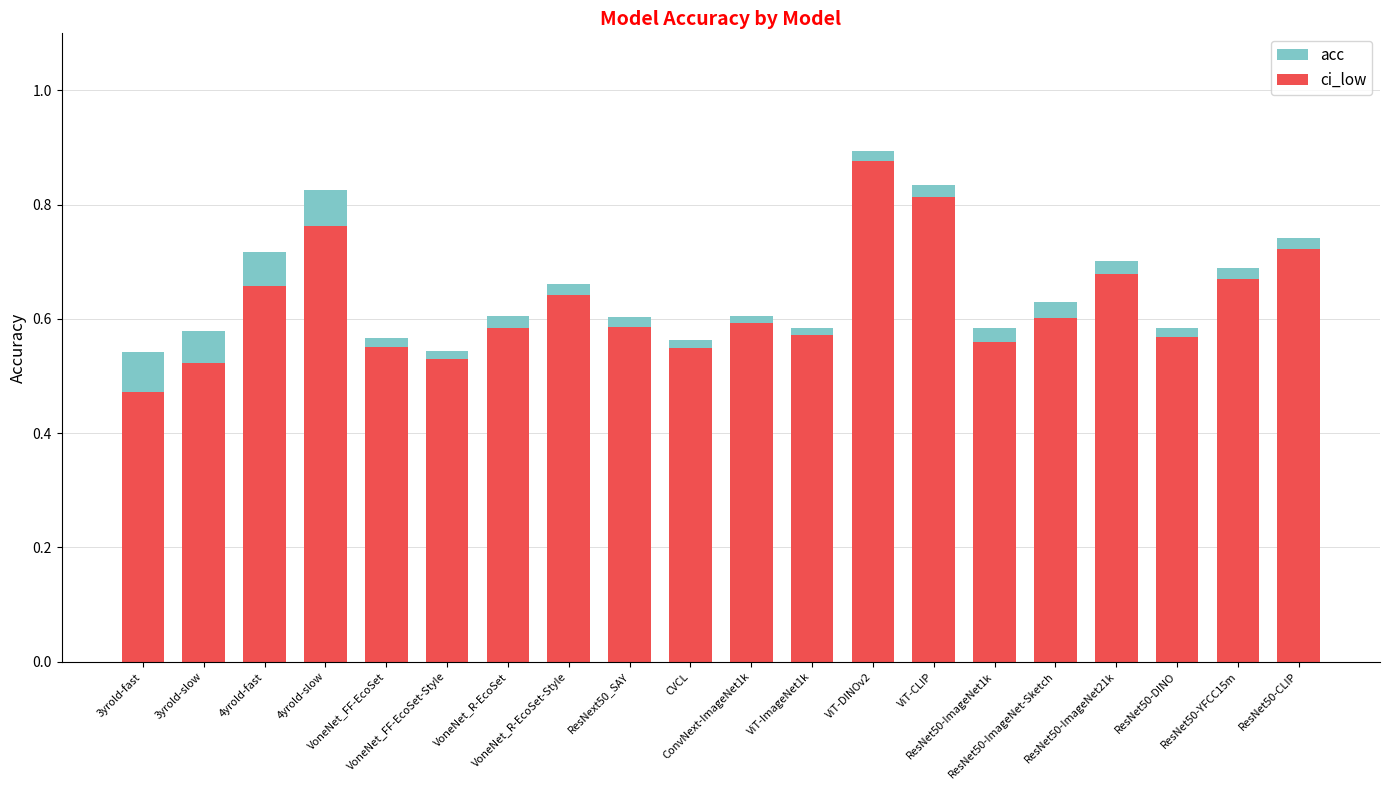

Rank the categories by ci_low value from highest to lowest.

ViT-DINOv2, ViT-CLIP, 4yrold-slow, ResNet50-CLIP, ResNet50-ImageNet21k, ResNet50-YFCC15m, 4yrold-fast, VoneNet_R-EcoSet-Style, ResNet50-ImageNet-Sketch, ConvNext-ImageNet1k, ResNext50_SAY, VoneNet_R-EcoSet, ViT-ImageNet1k, ResNet50-DINO, ResNet50-ImageNet1k, VoneNet_FF-EcoSet, CVCL, VoneNet_FF-EcoSet-Style, 3yrold-slow, 3yrold-fast